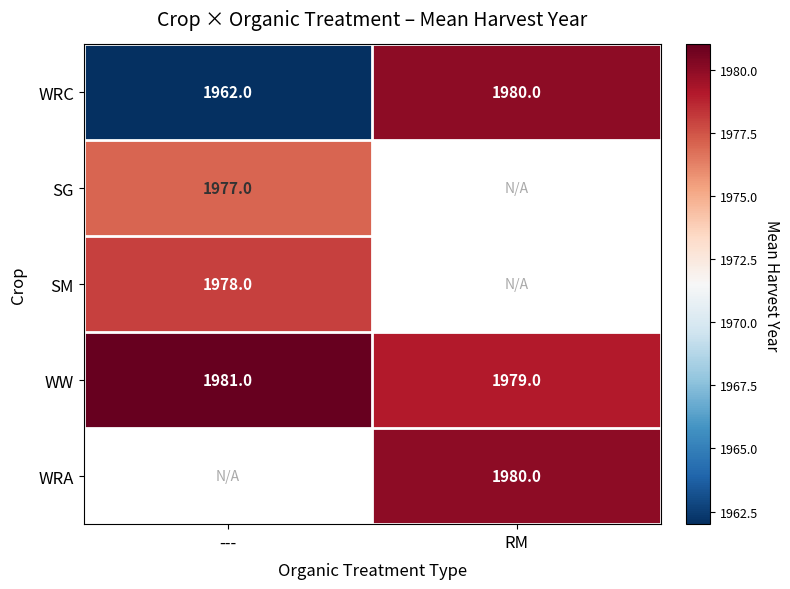

What is the difference between the WRC values at RM and ---?

18